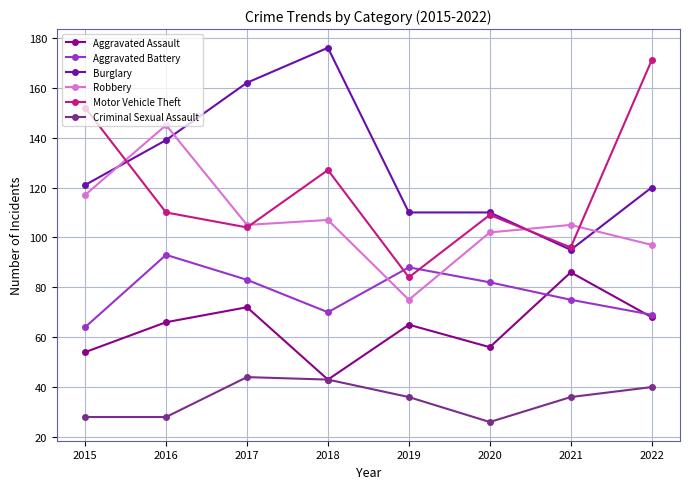

Where is the first local maximum for Aggravated Battery?

2016